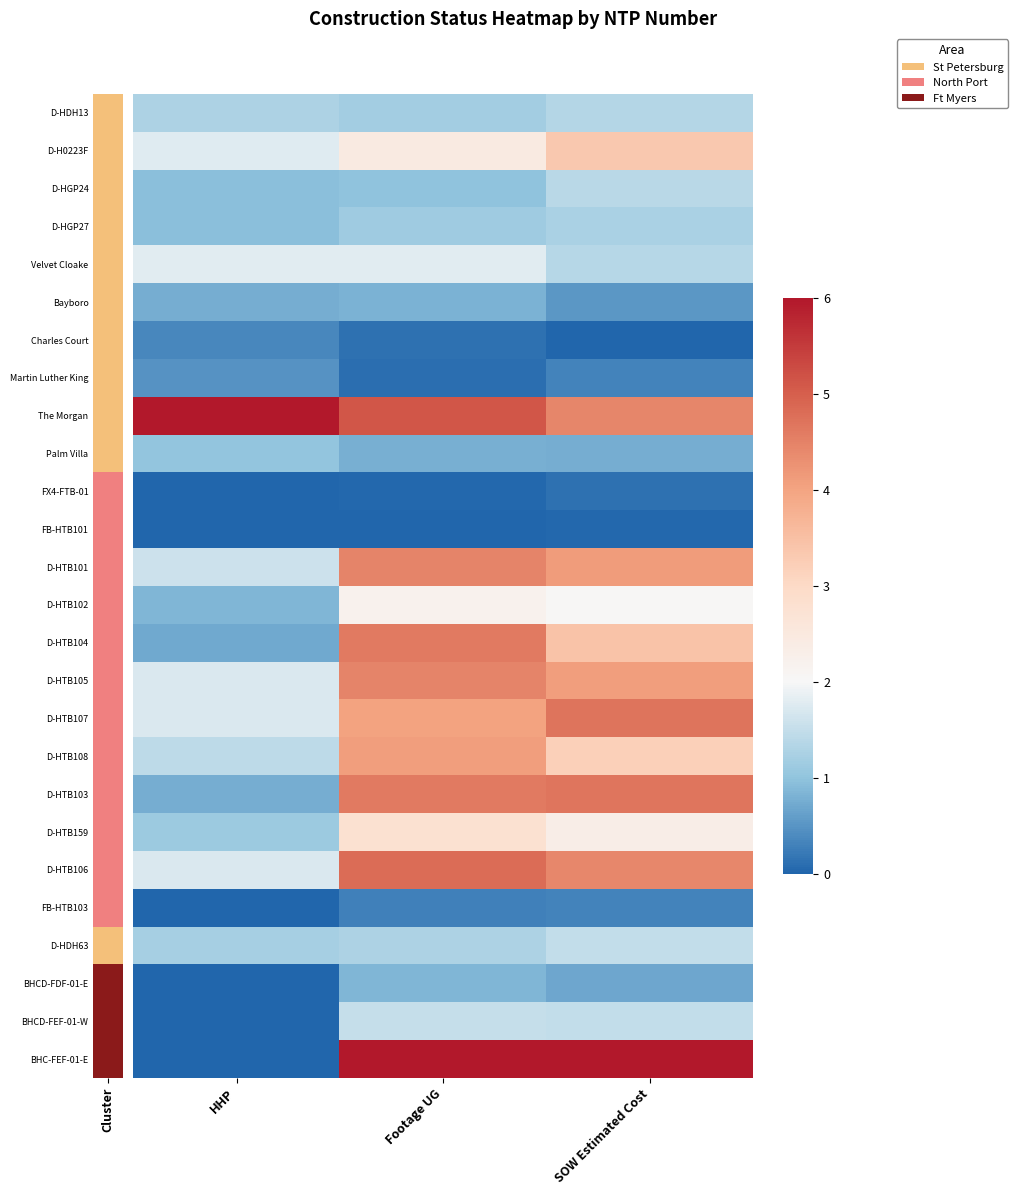

Which series has the largest range (max minus min)?

BHC-FEF-01-E